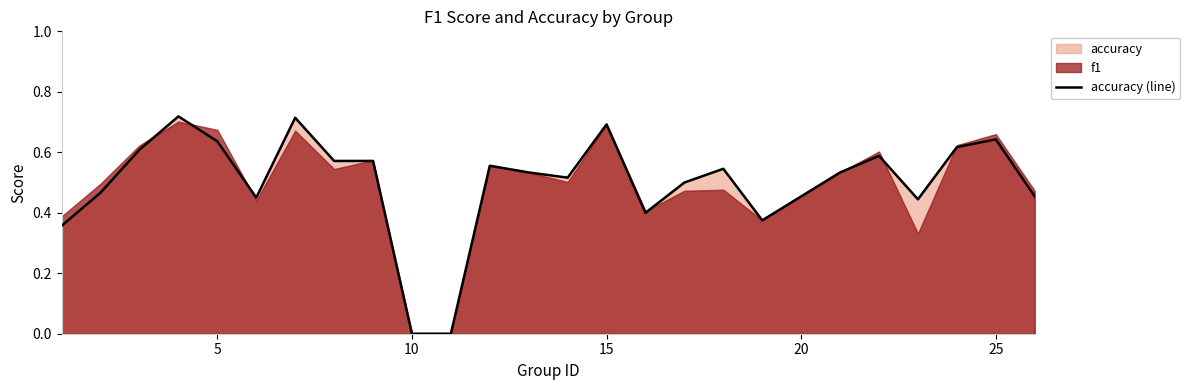

How many lines are shown in the chart?

1